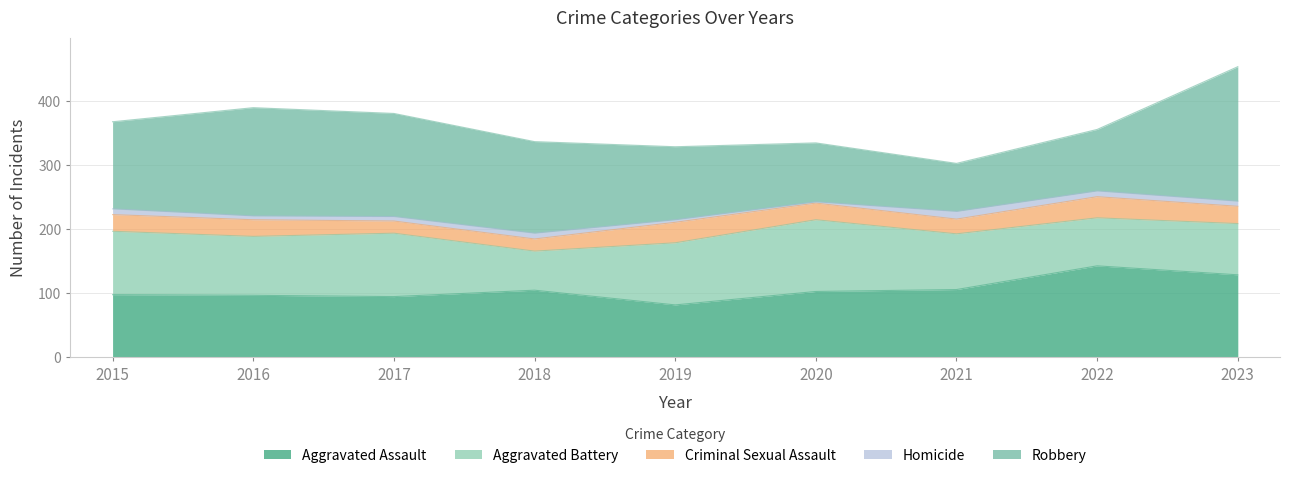

At which label is Homicide closest to 7?

2017